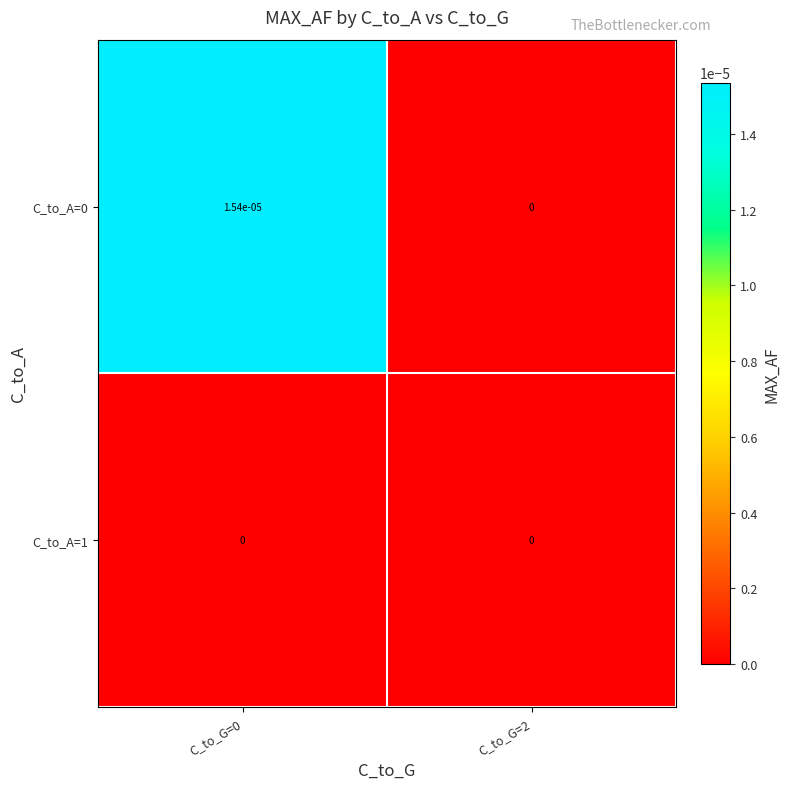

The value of C_to_A=1 at C_to_G=2 is 0.0. True or false?

True